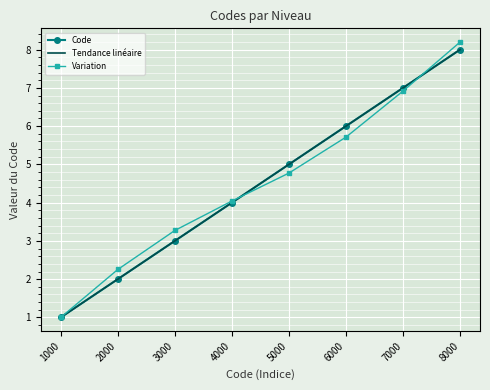

What is the minimum value shown in the chart?

1.0